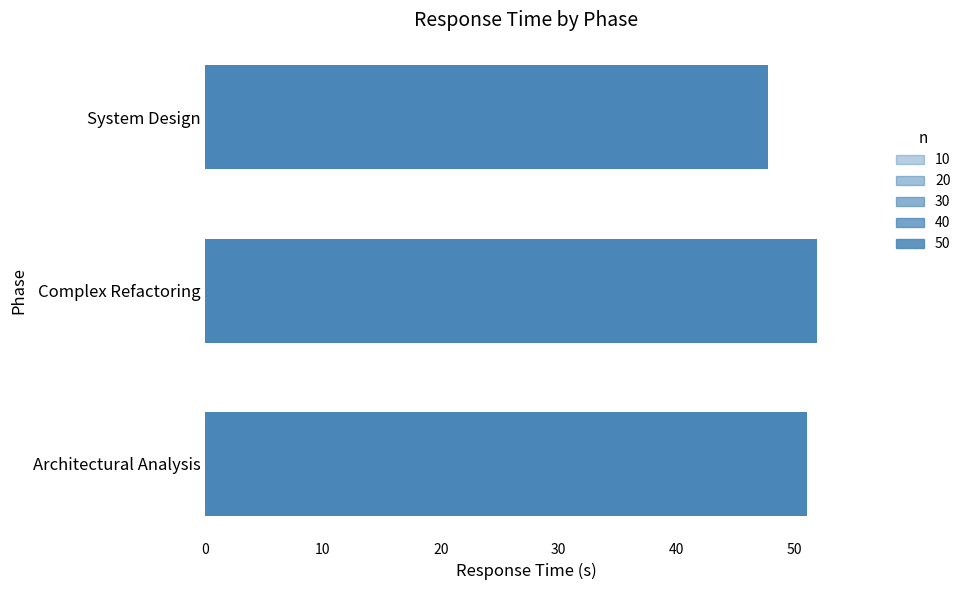

What is the sum of all values?

150.8